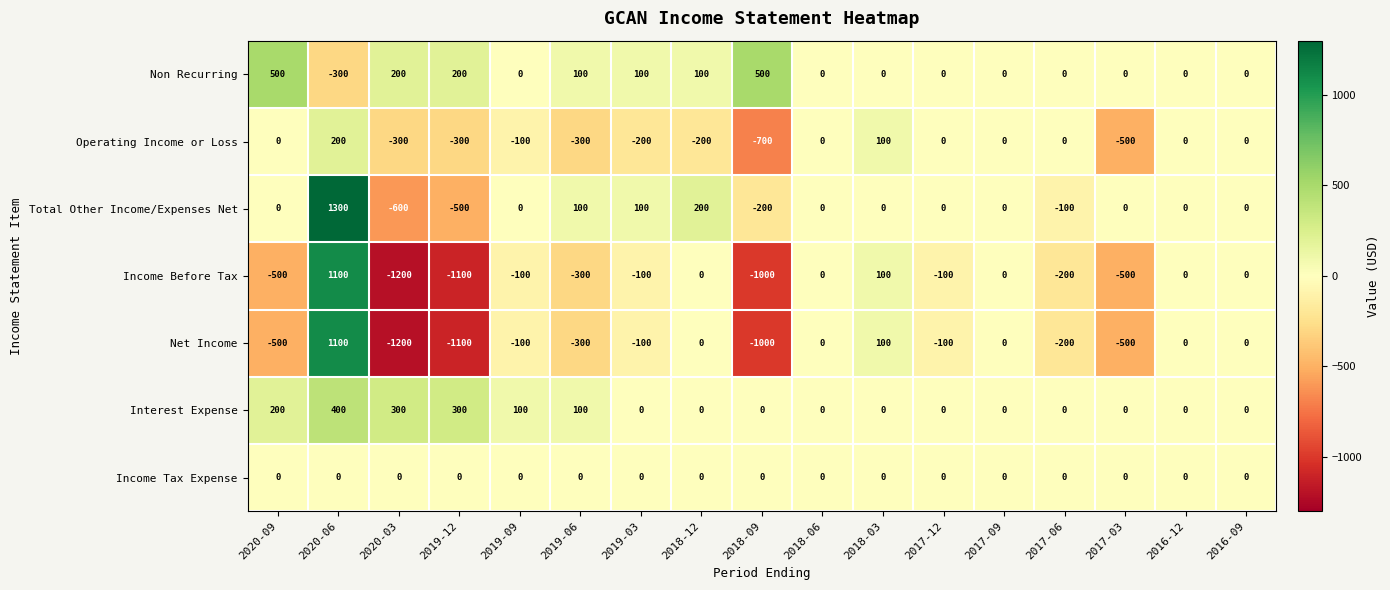

Is the value of Interest Expense at 2020-09 greater than the value of Net Income at 2017-09?

Yes